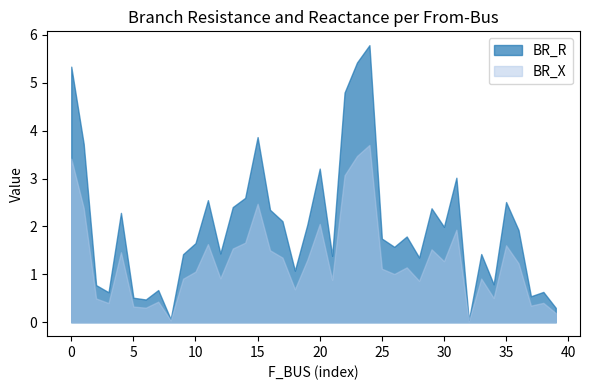

What is the maximum value shown in the chart?

5.8